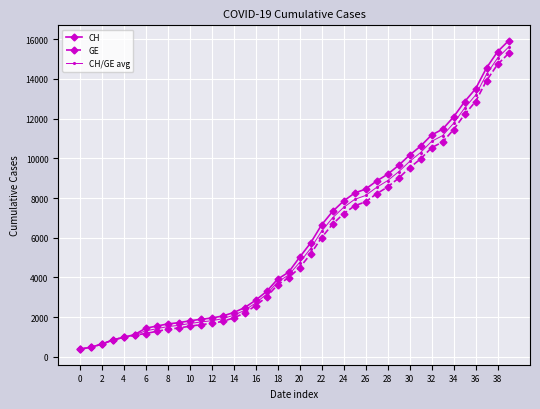

Which series has the largest range (max minus min)?

CH